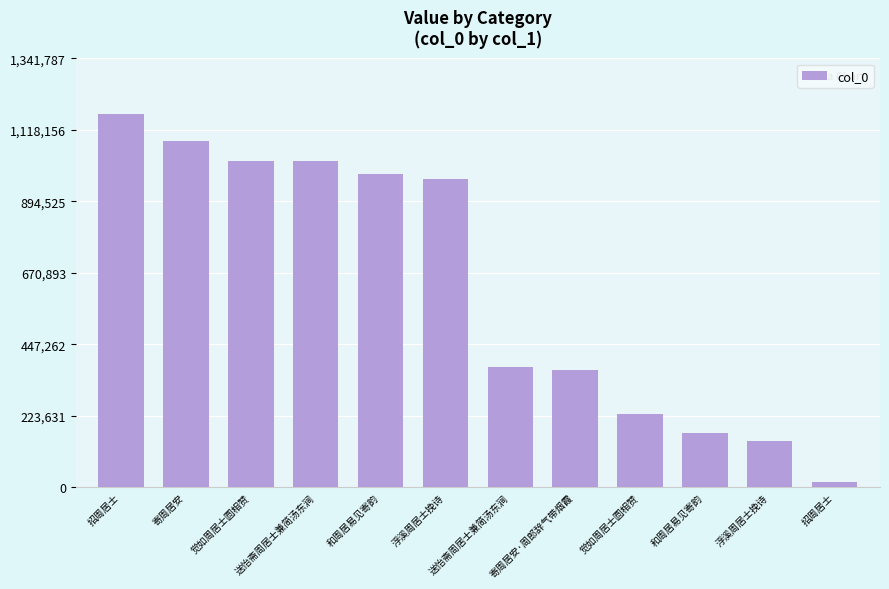

Does the chart contain any negative values?

No